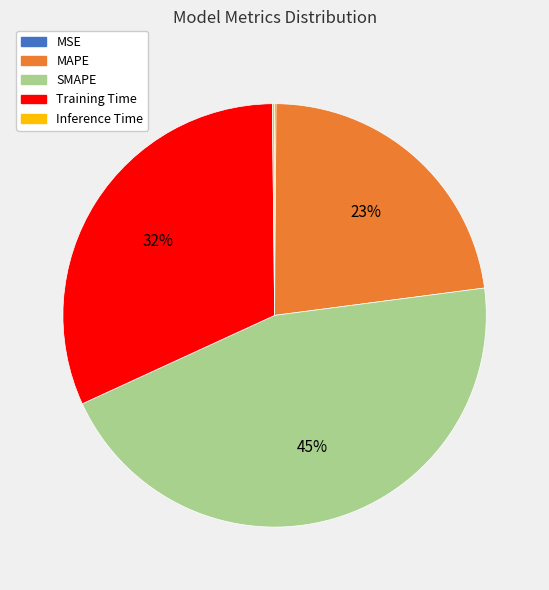

What percentage is the MAPE slice, to the nearest percent?

23%